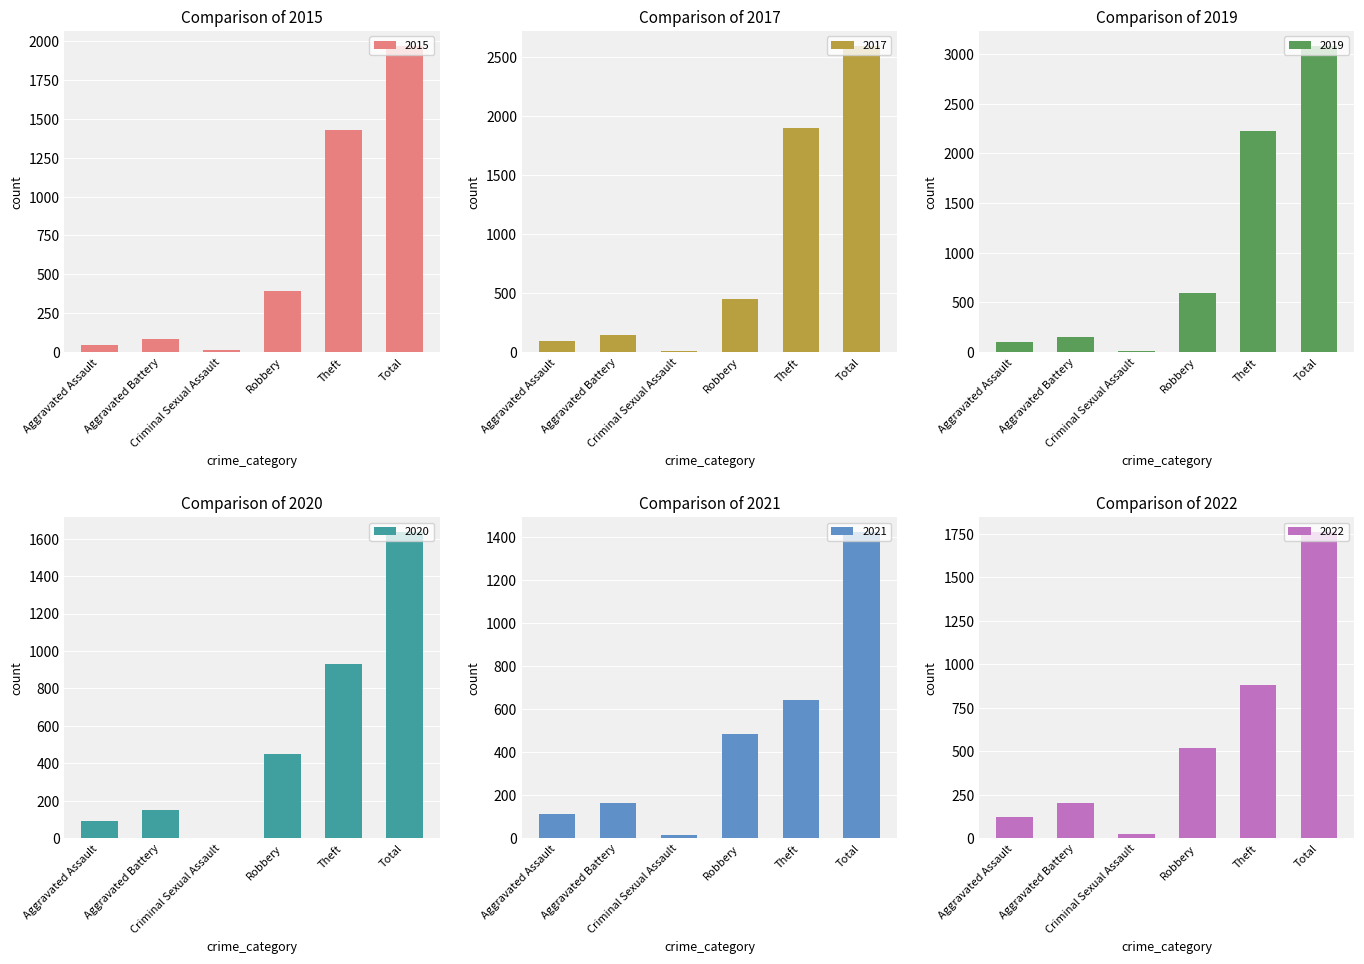

What position from the right is Total?

1